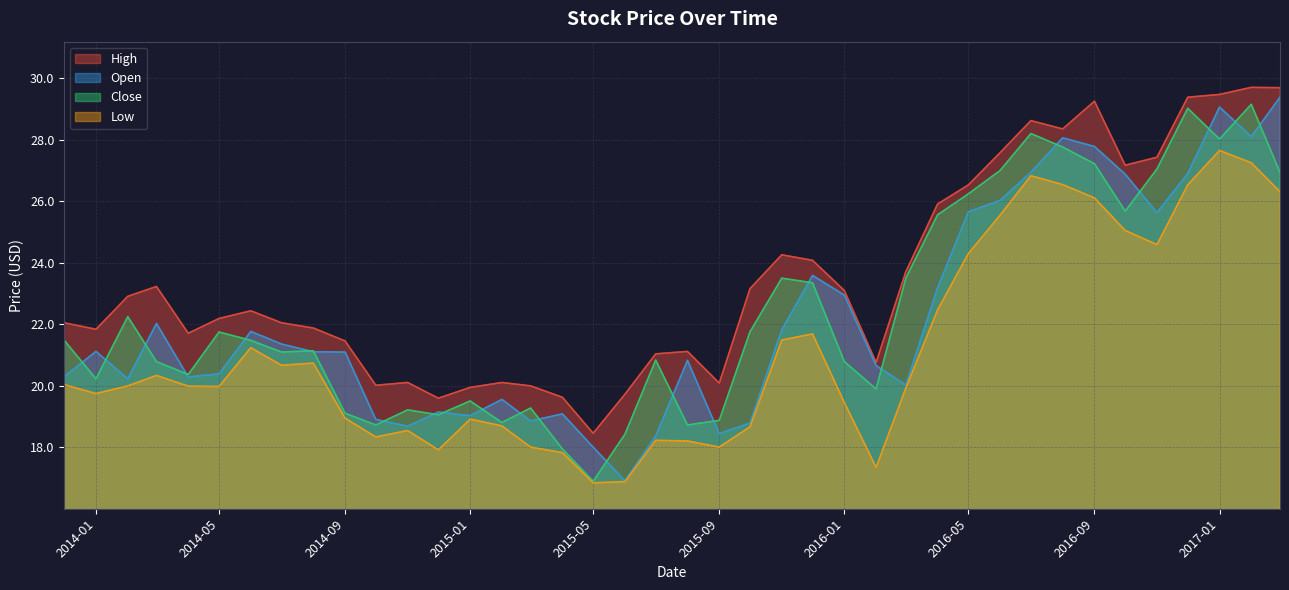

What is the sum of all High values?

939.8